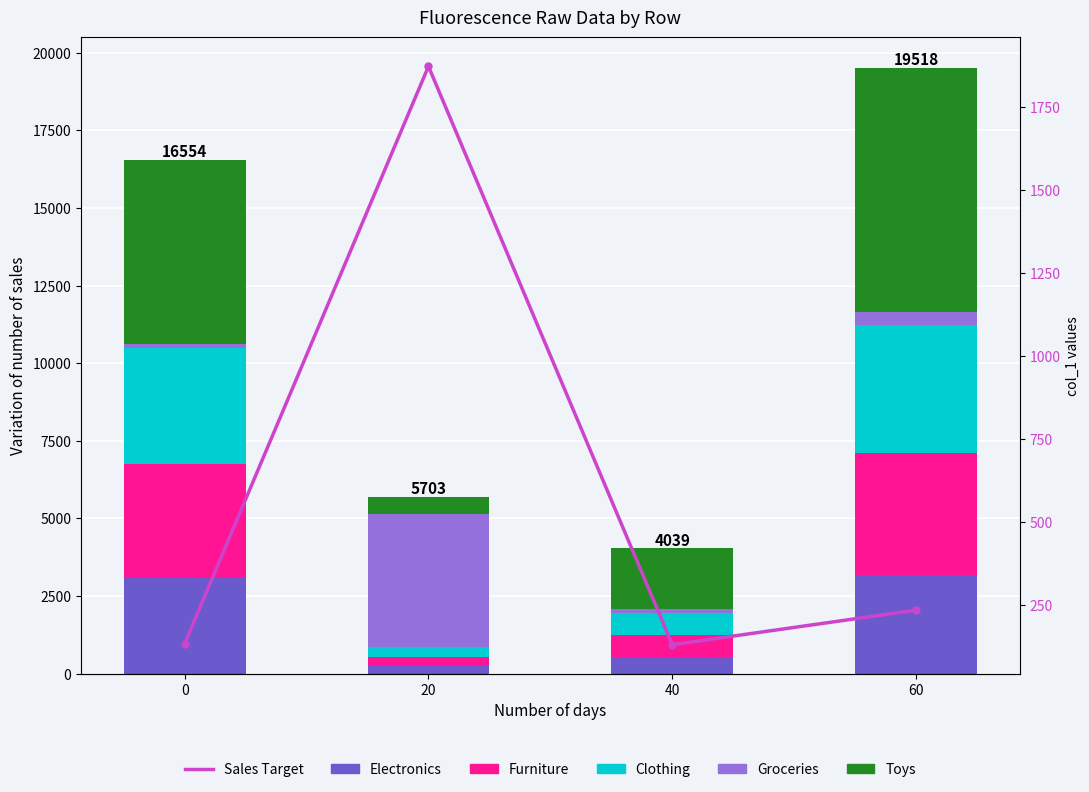

At which label is Electronics closest to 1703?

40